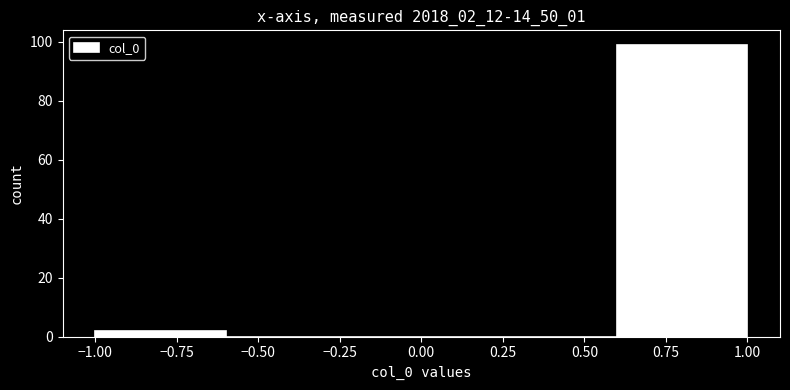

Reading left to right, list every bar in this chart as the range it spans on the x-axis followed by its height. The values are not printed on the chart, so give them approximately, as read against the axis.

-1.0 to -0.6: 2
-0.6 to -0.2: 0
-0.2 to 0.2: 0
0.2 to 0.6: 0
0.6 to 1.0: 100